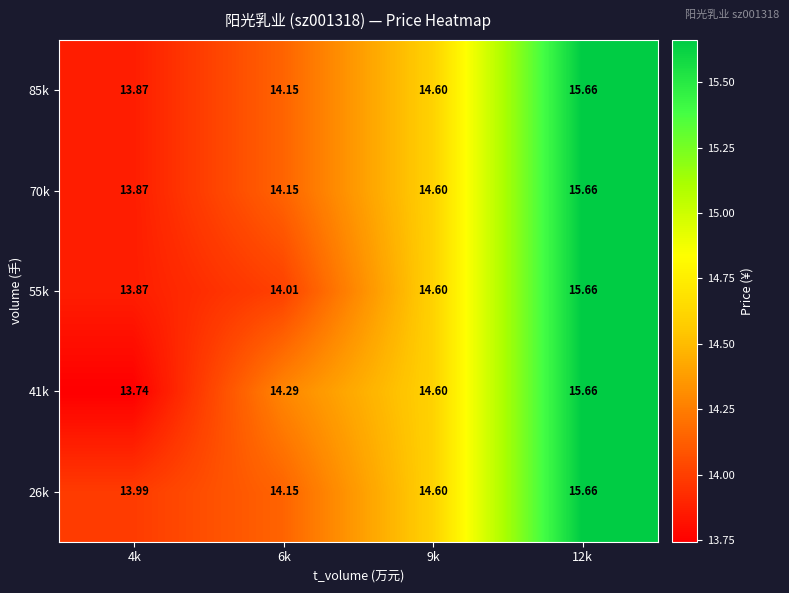

What is the maximum value shown in the chart?

15.7